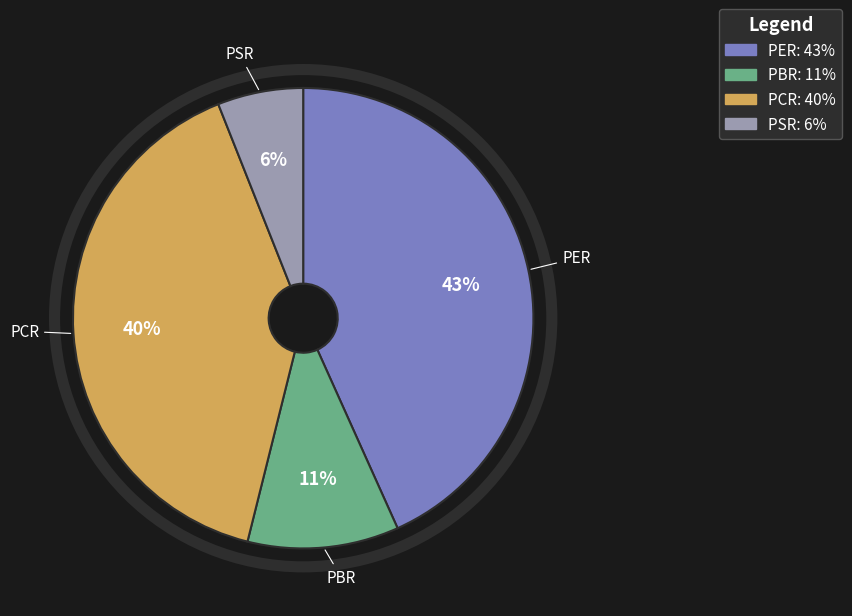

To the nearest percent, what portion does PBR represent?

11%